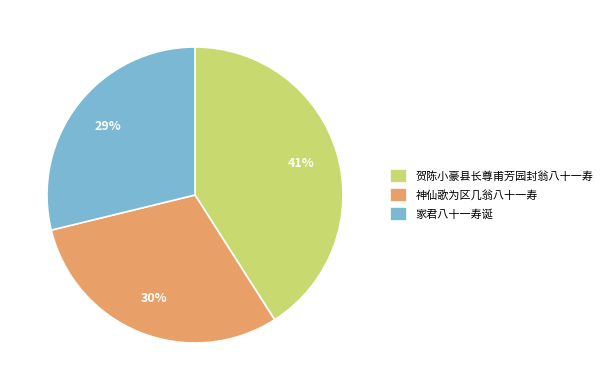

To the nearest percent, what portion does 家君八十一寿诞 represent?

29%